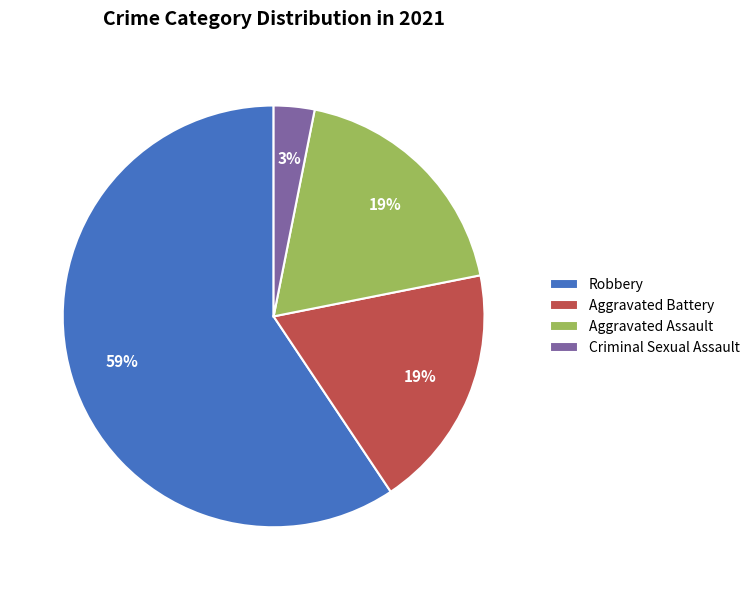

Which has a higher value, Robbery or Aggravated Battery?

Robbery